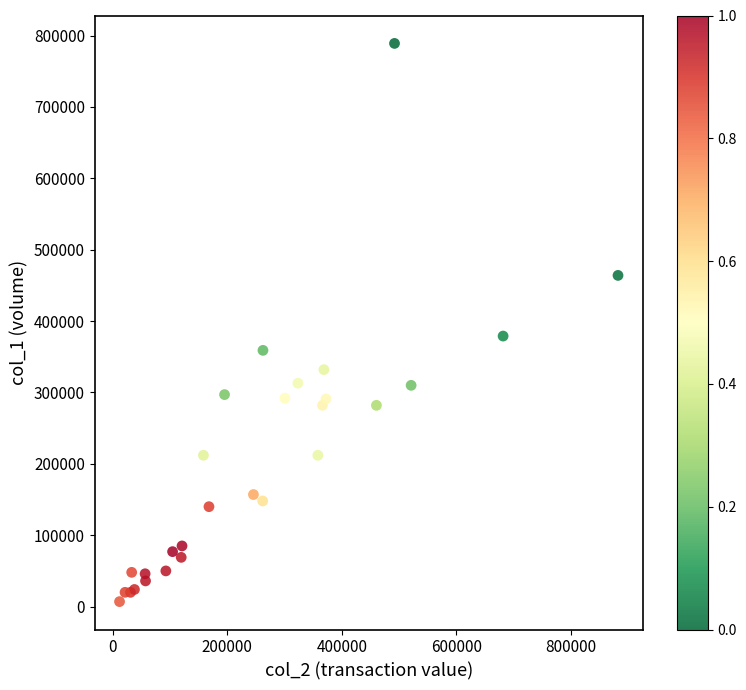

What Y value in the scatter plot is closest to 398000?

379000